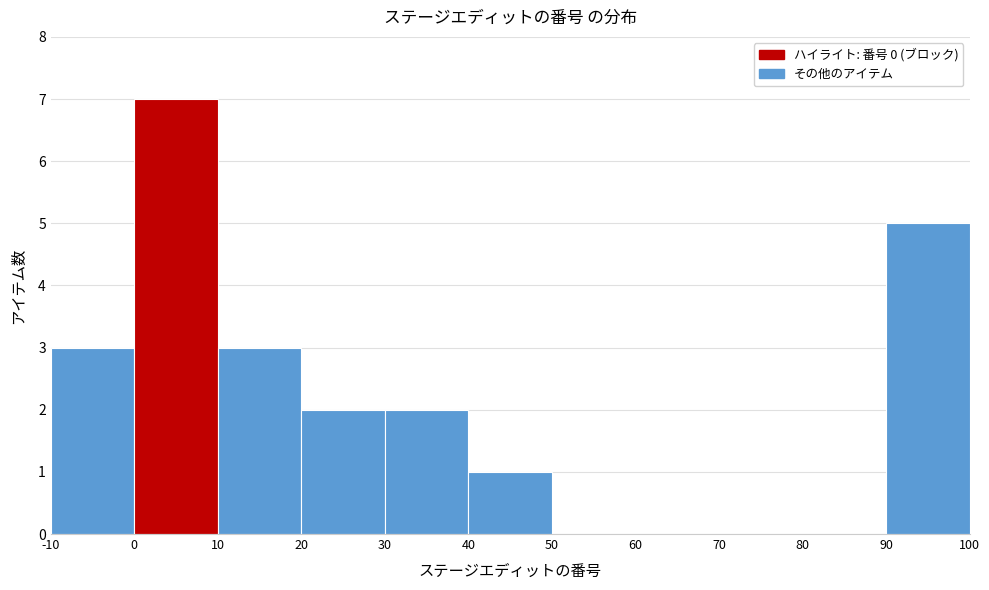

Reading left to right, list every bar in this chart as the range it spans on the x-axis followed by its height. The values are not printed on the chart, so give them approximately, as read against the axis.

-10 to 0: 3
0 to 10: 7
10 to 20: 3
20 to 30: 2
30 to 40: 2
40 to 50: 1
50 to 60: 0
60 to 70: 0
70 to 80: 0
80 to 90: 0
90 to 100: 5